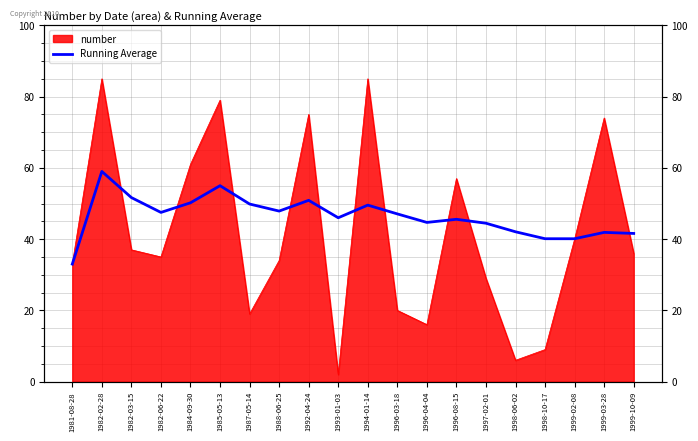

What position from the left is 1982-06-22?

4